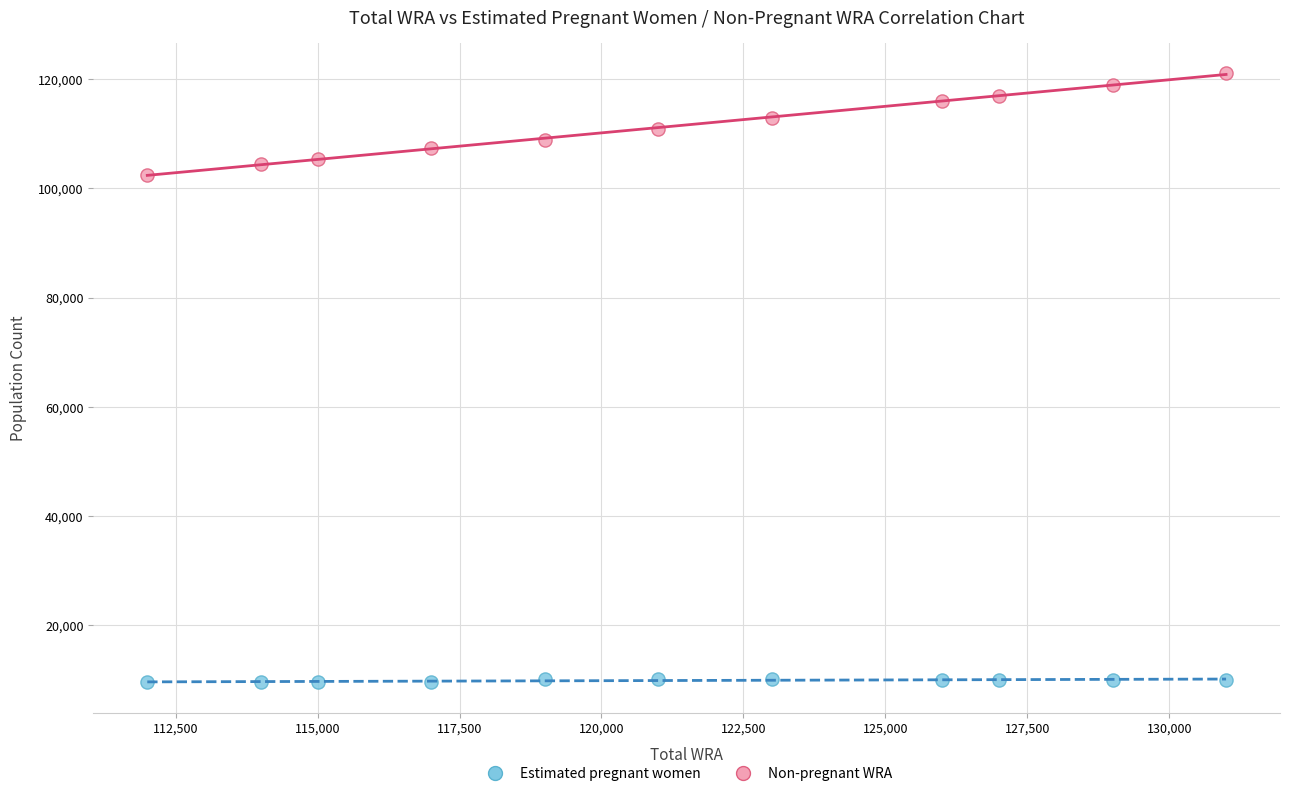

Across all series, what Y value is closest to 65307?

102429.2